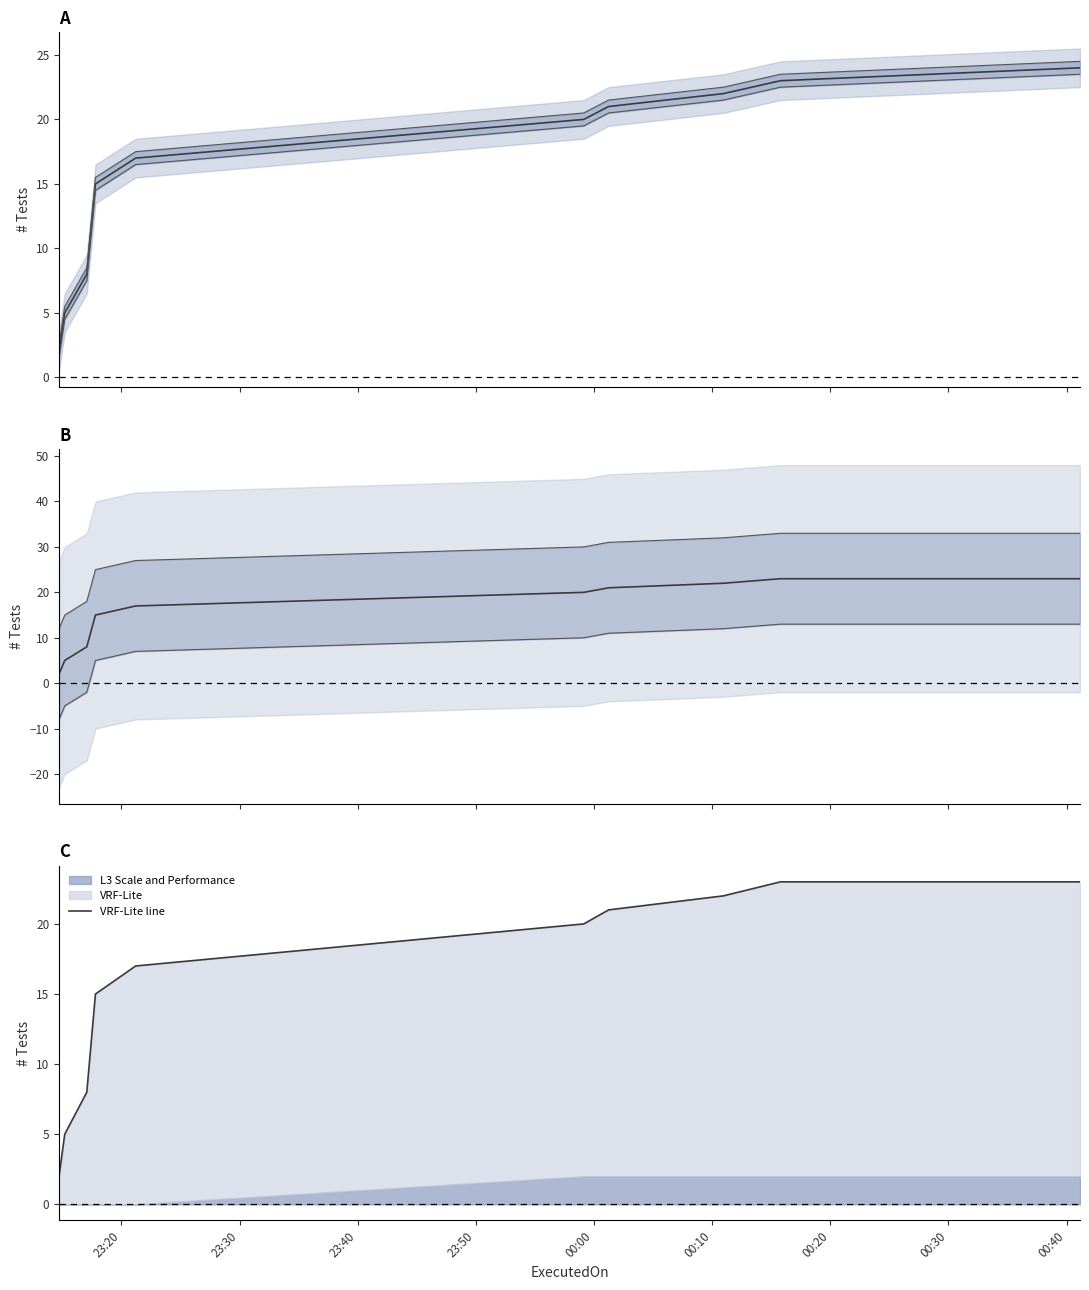

At how many categories does at least one series exceed 15?

6